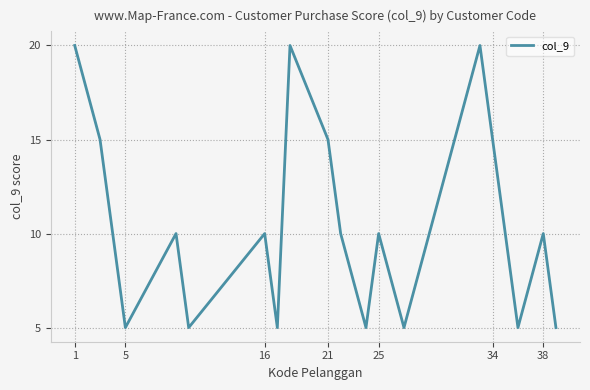

What is the difference between the maximum and minimum values?

15